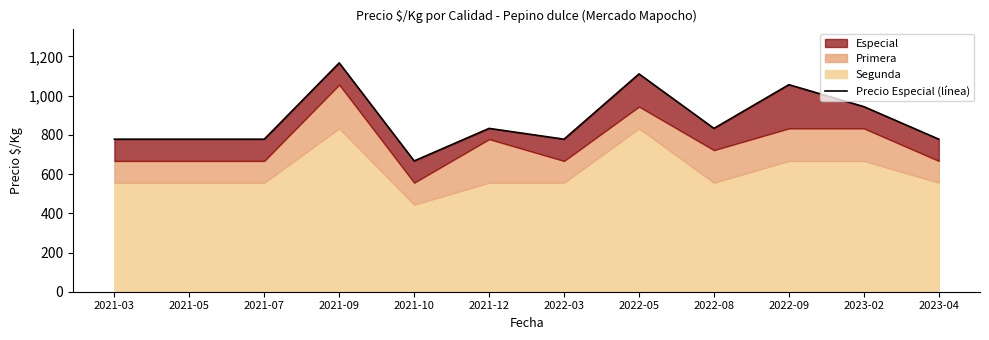

Rank the categories by value from lowest to highest.

2021-10, 2021-03, 2021-05, 2021-07, 2022-03, 2023-04, 2021-12, 2022-08, 2023-02, 2022-09, 2022-05, 2021-09